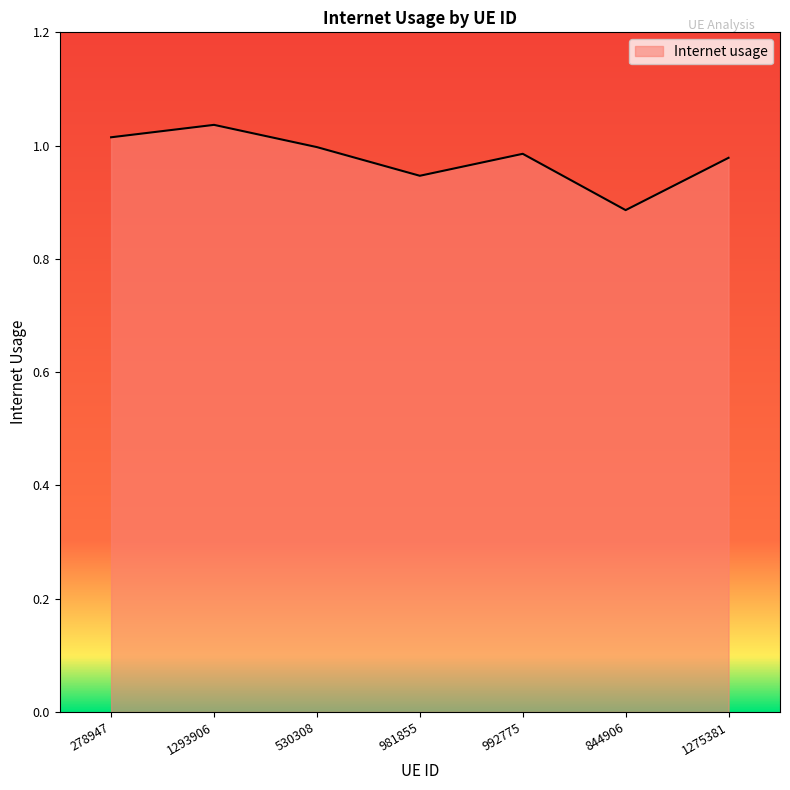

The chart shows a value of 1.0 at 530308. True or false?

True